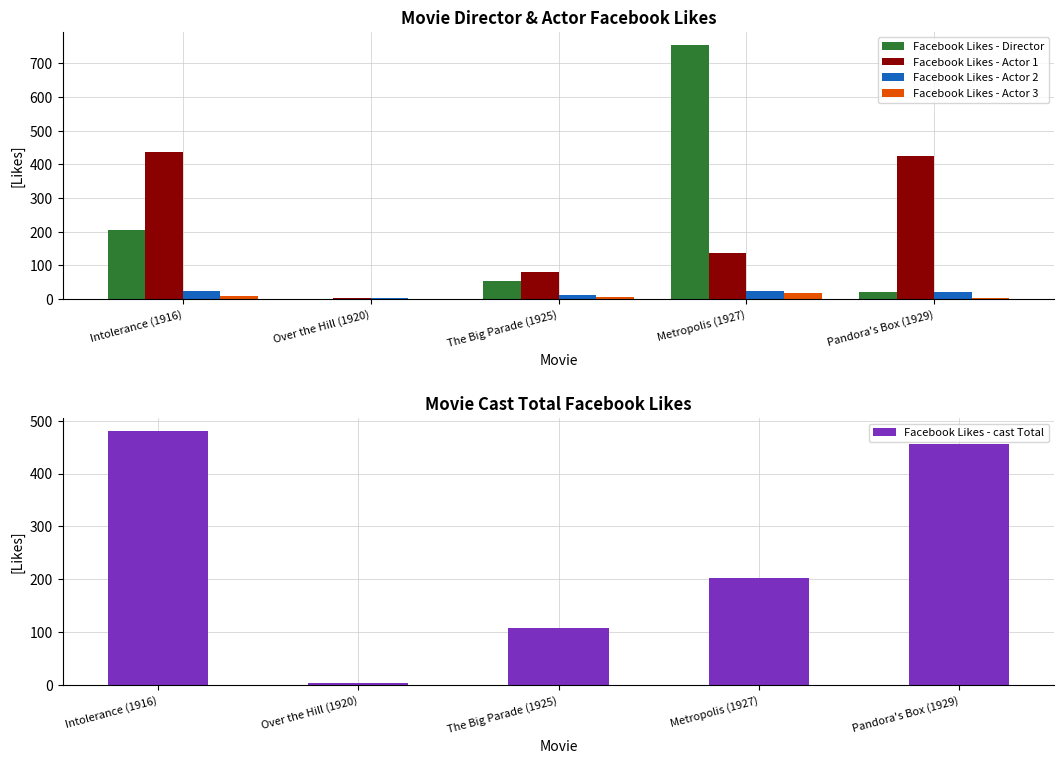

Reading left to right, what are all the values shown in this chart?

Facebook Likes - Director: 204	0	54	756	21
Facebook Likes - Actor 1: 436	2	81	136	426
Facebook Likes - Actor 2: 22	2	12	23	20
Facebook Likes - Actor 3: 9	0	6	18	3
Facebook Likes - cast Total: 481	4	108	203	455